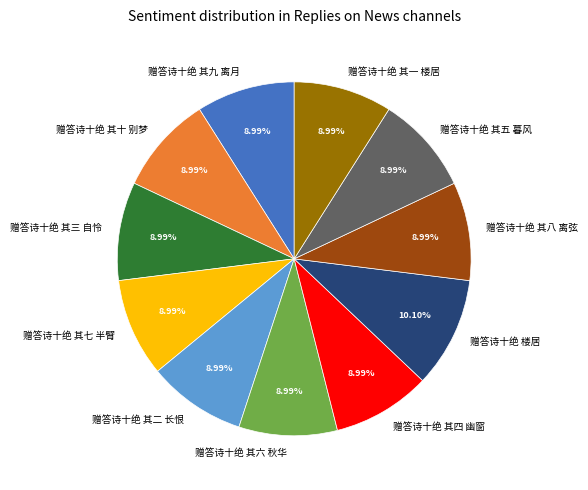

Combined, do 赠答诗十绝 其九 离月 and 赠答诗十绝 其四 幽窗 account for over 50%?

No